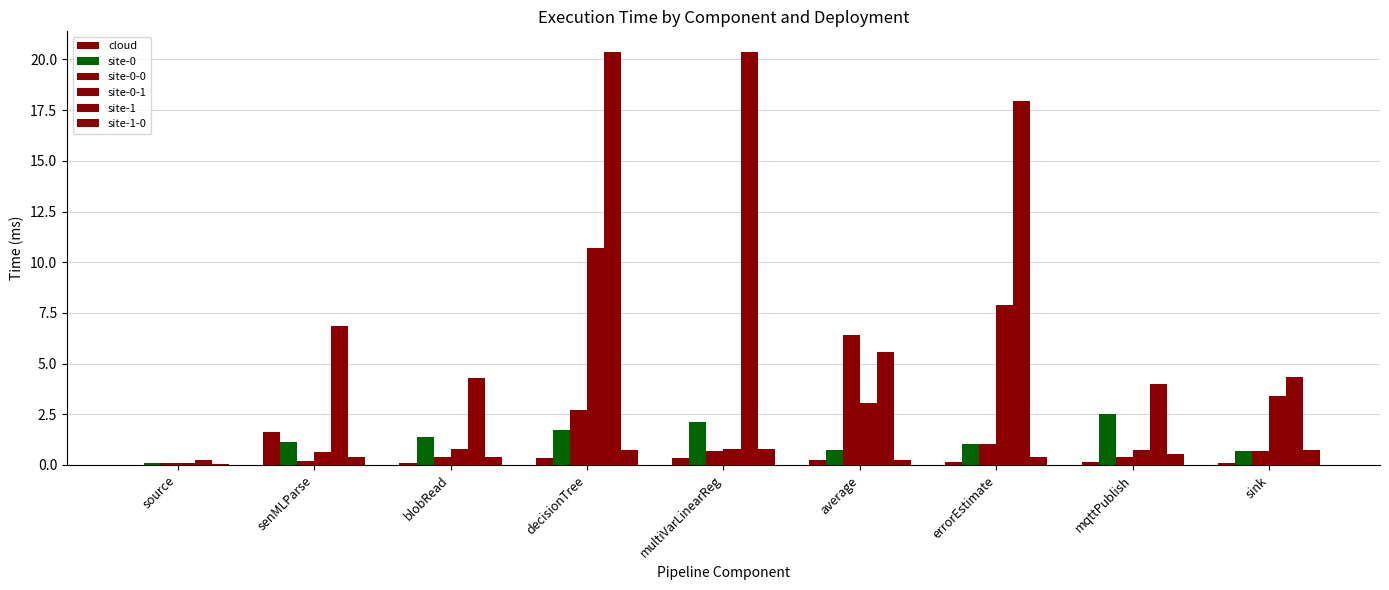

How many groups of bars are there?

9